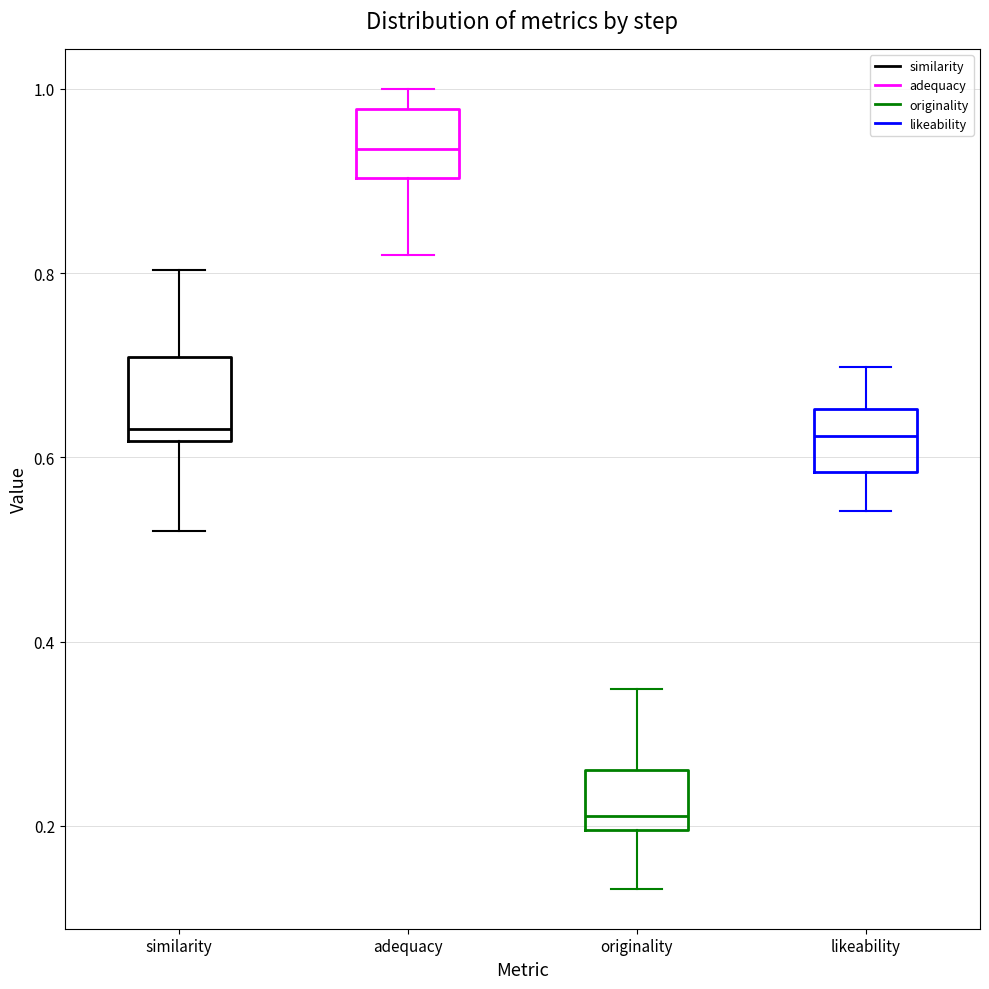

Where does the median line of the box for adequacy sit on the y-axis? The values are not printed on the chart, so give them approximately, as read against the axis.

0.94